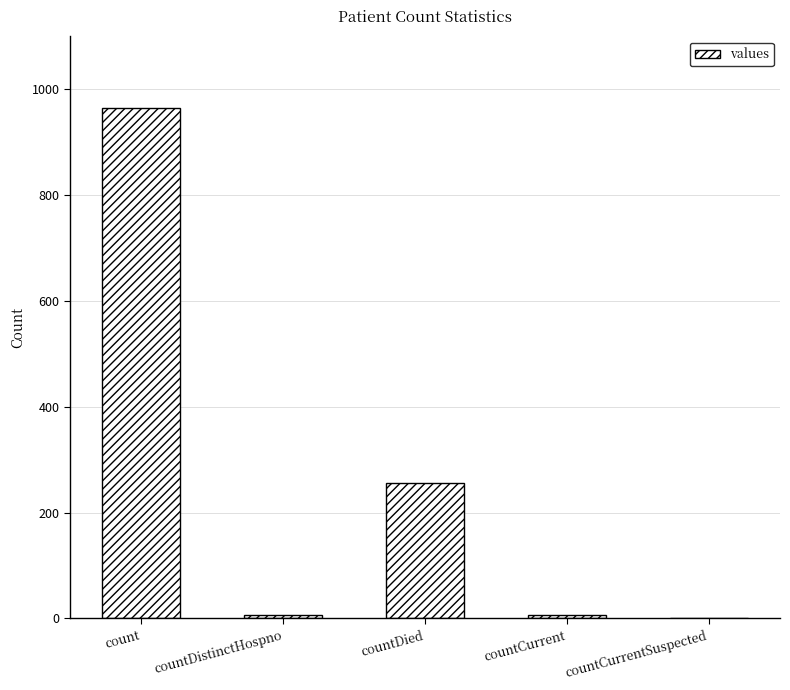

The chart shows a value of 233 at count. True or false?

False